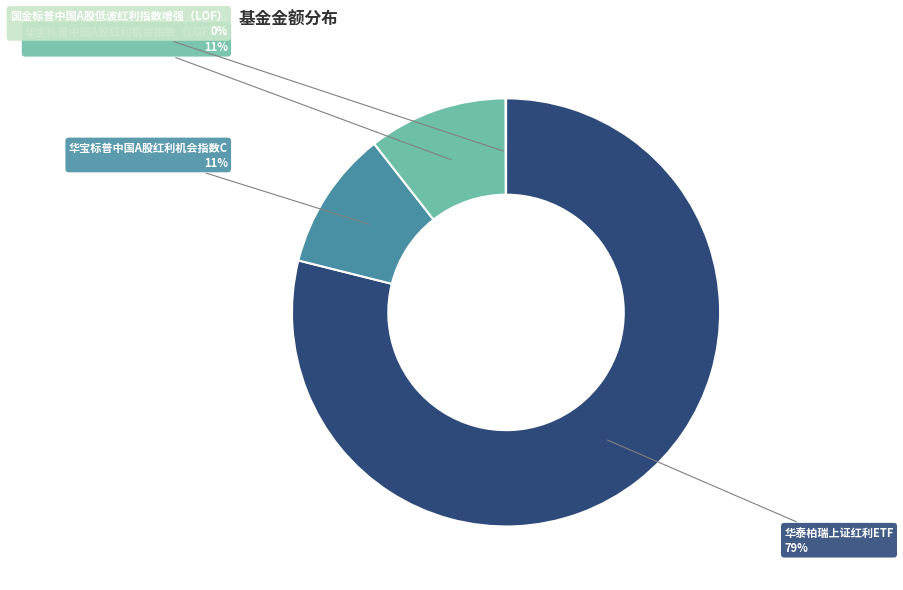

Does any single category account for the majority?

Yes